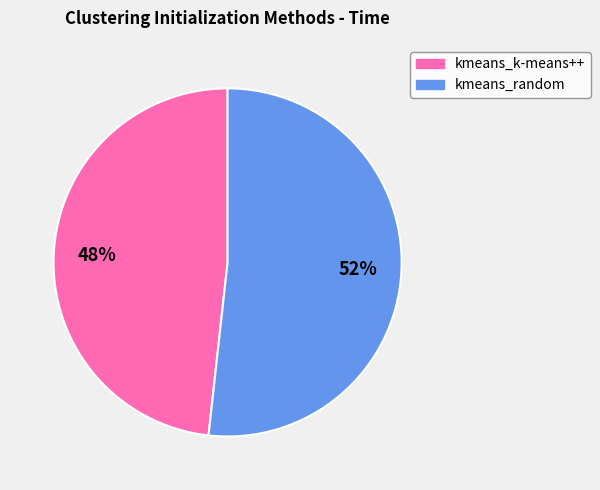

Which slice is the smallest?

kmeans_k-means++